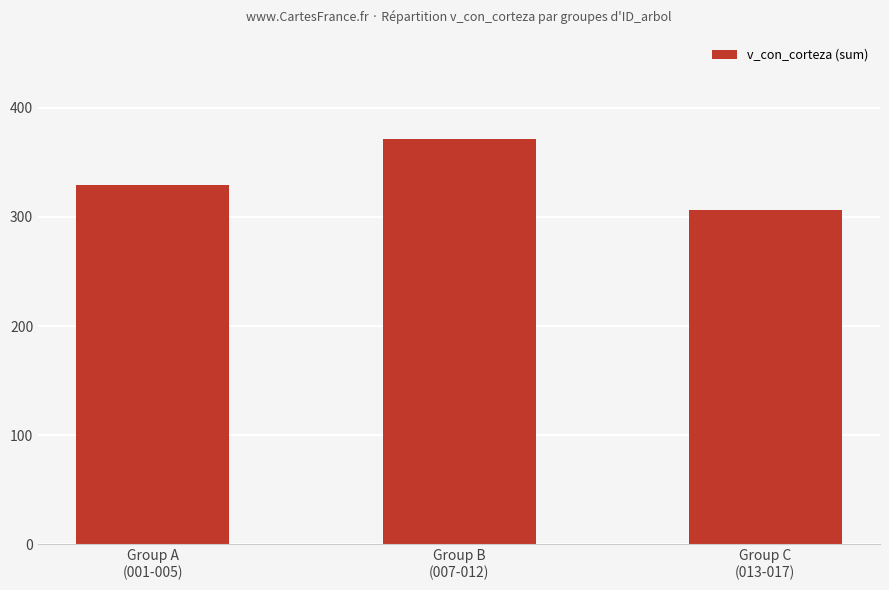

What is the average value?

335.8